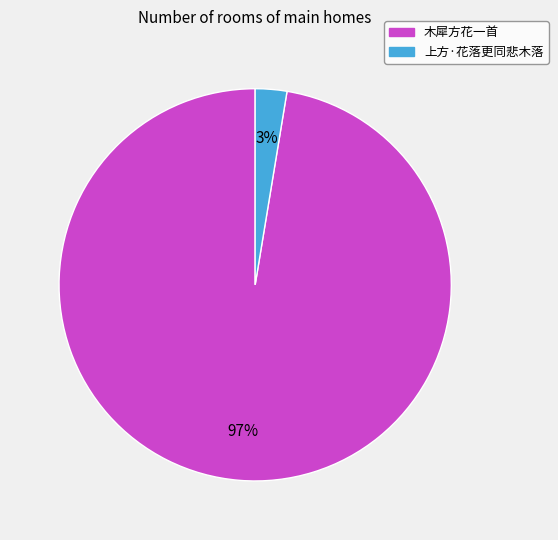

To the nearest percent, what is the average slice percentage?

50%